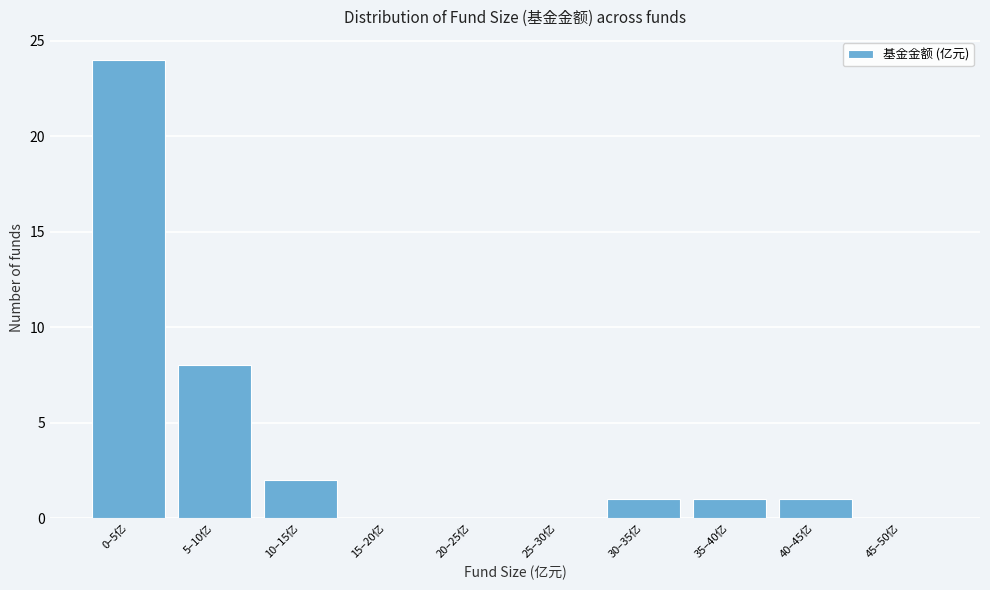

Reading left to right, what are all the values shown in this chart?

0–5亿=24	5–10亿=8	10–15亿=2	15–20亿=0	20–25亿=0	25–30亿=0	30–35亿=1	35–40亿=1	40–45亿=1	45–50亿=0